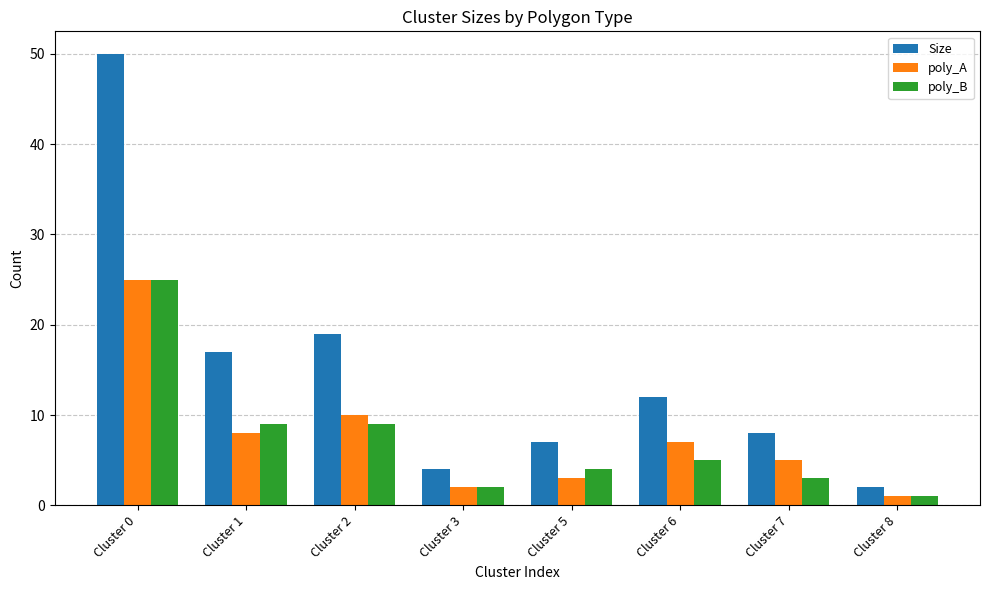

What are all the series names shown in the legend?

Size, poly_A, poly_B